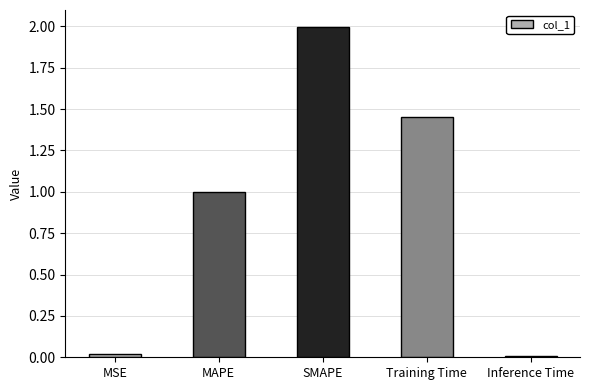

What is the sum of all values?

4.5